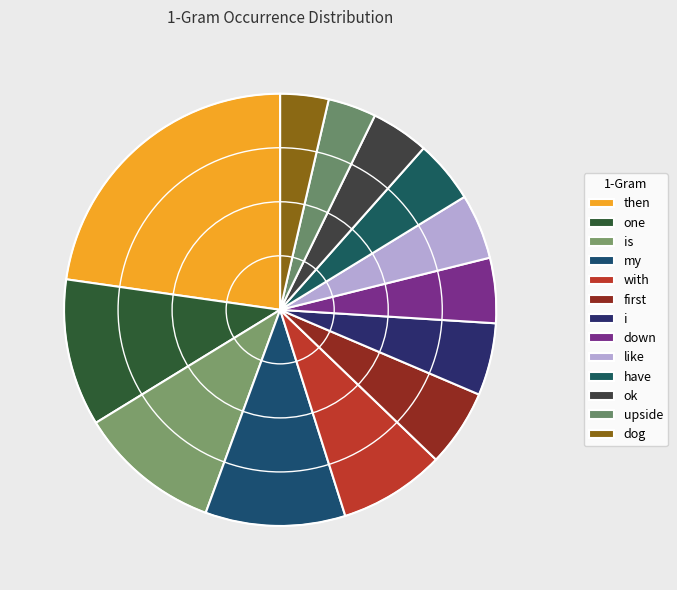

To the nearest percent, what is the difference between the my and ok slice percentages?

6%